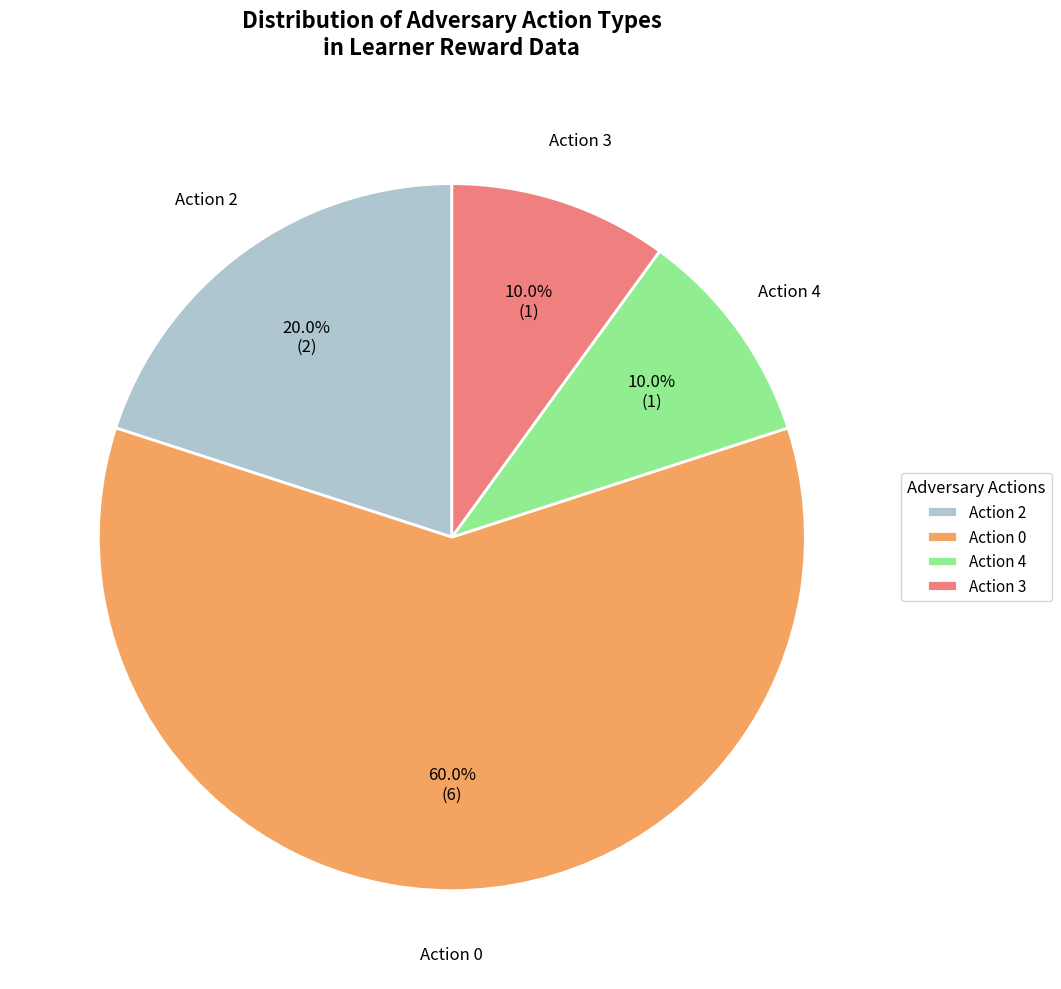

Which category has the biggest portion of the pie?

Action 0